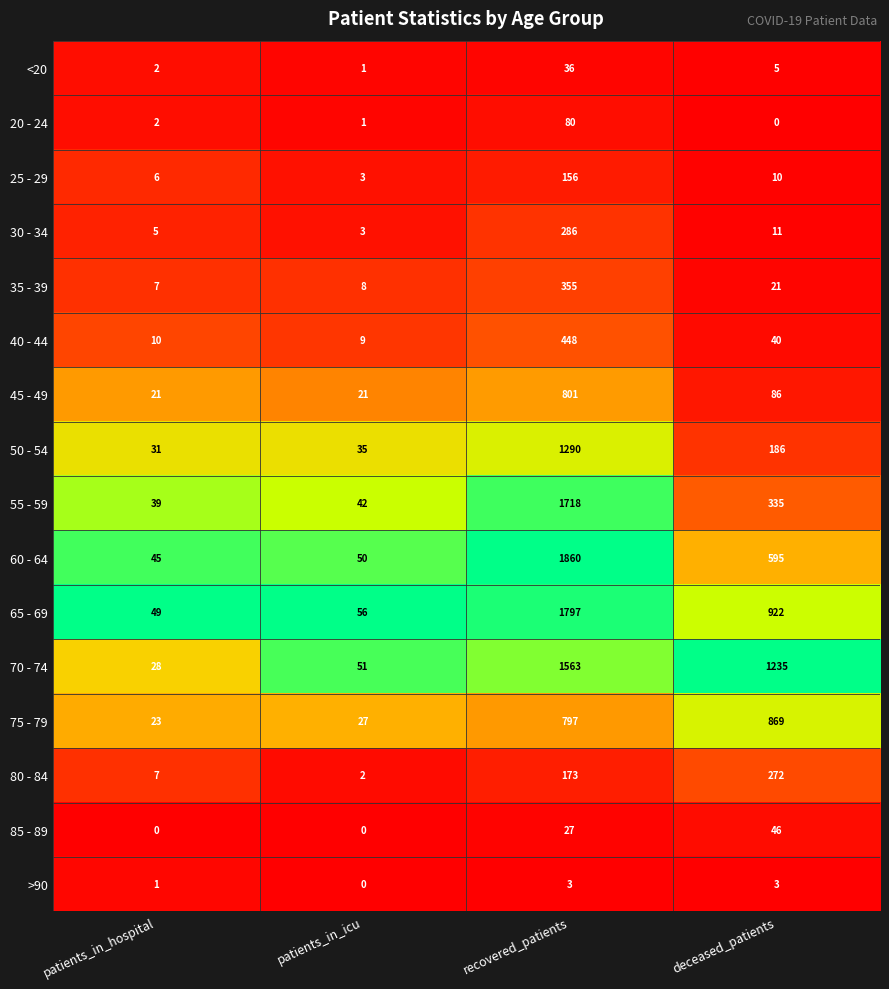

What is the highest value of the 80 - 84 series?

272